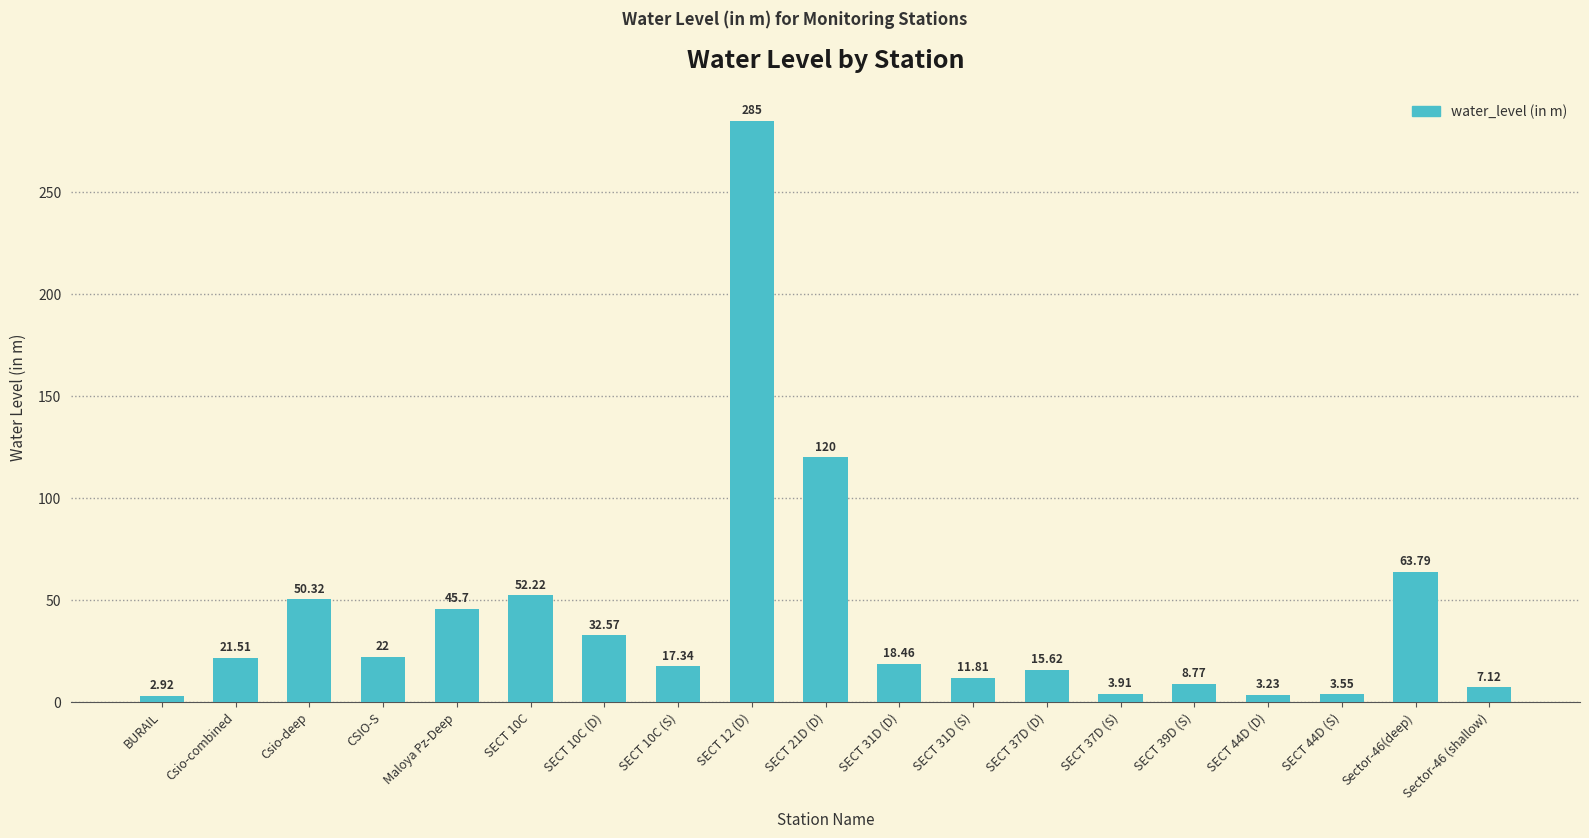

Where does the data first go above 18?

Csio-combined